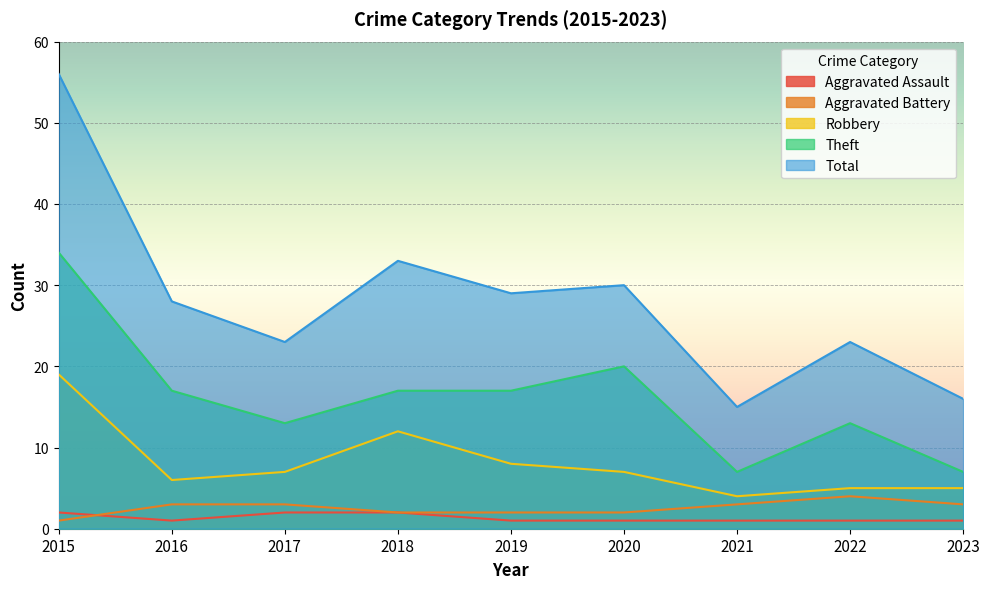

How many interior local valleys does the Aggravated Assault series have?

1